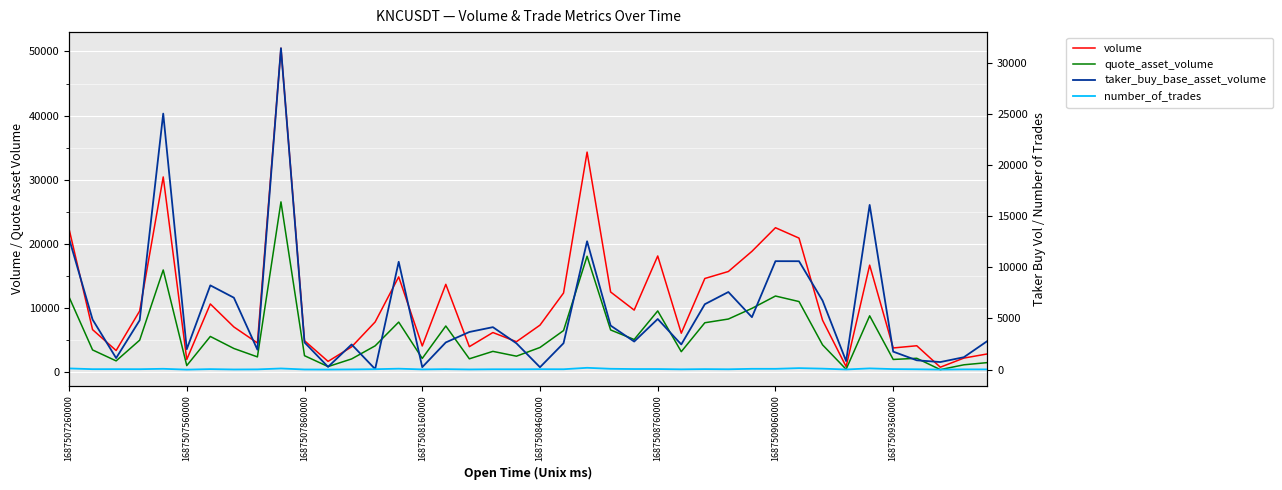

Is this an area chart (filled region under the line)?

No